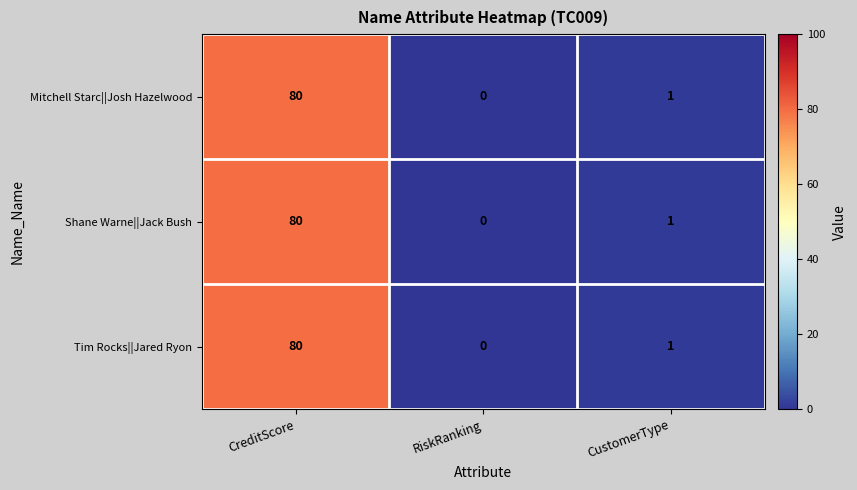

How many categories are shown in the chart?

3